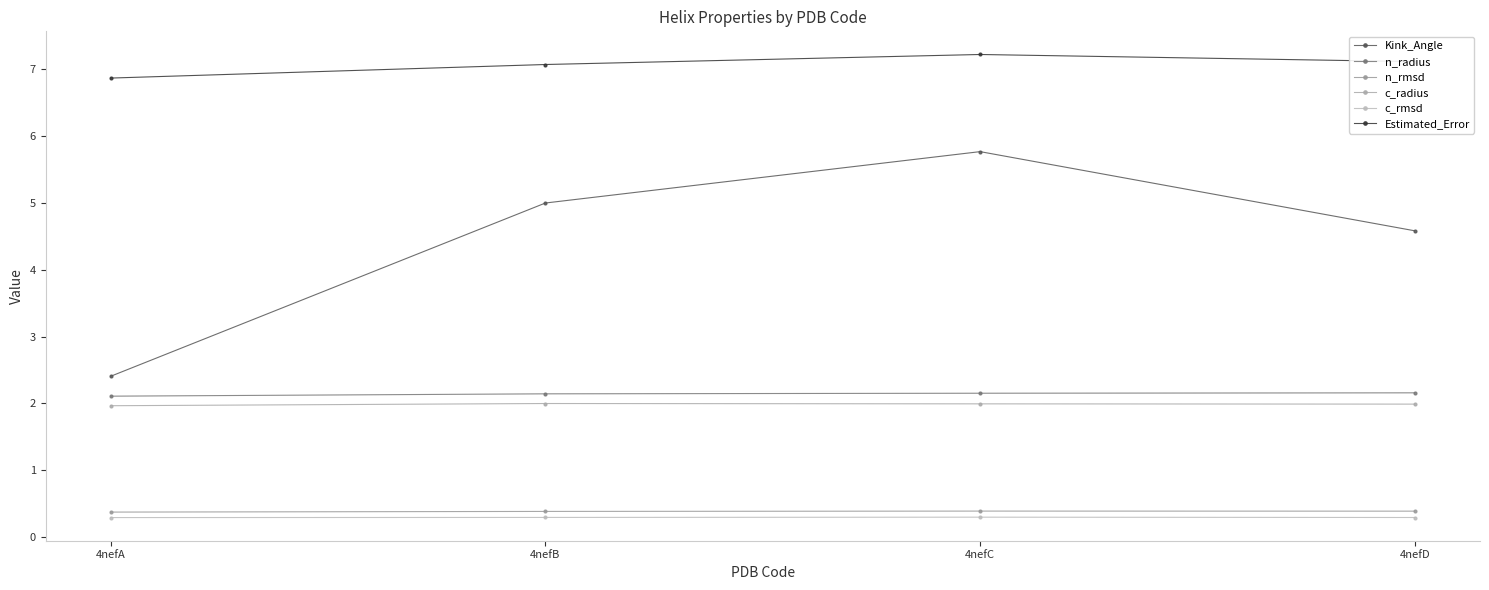

Rank the series at 4nefD from lowest to highest value.

c_rmsd, n_rmsd, c_radius, n_radius, Kink_Angle, Estimated_Error